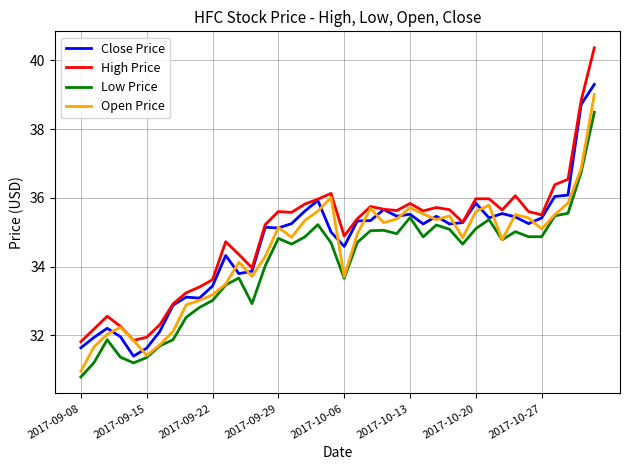

What is the smallest value displayed?

30.8